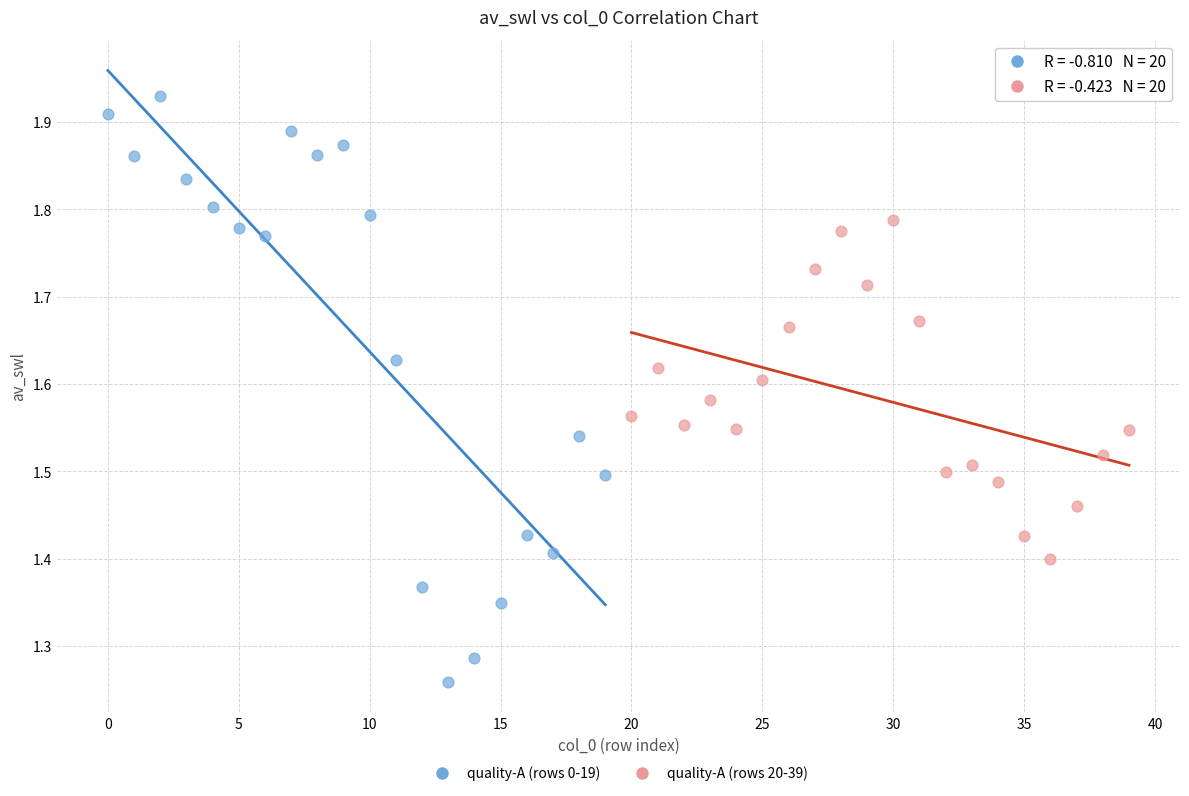

Which series contains the lowest Y value?

quality-A (rows 0-19)